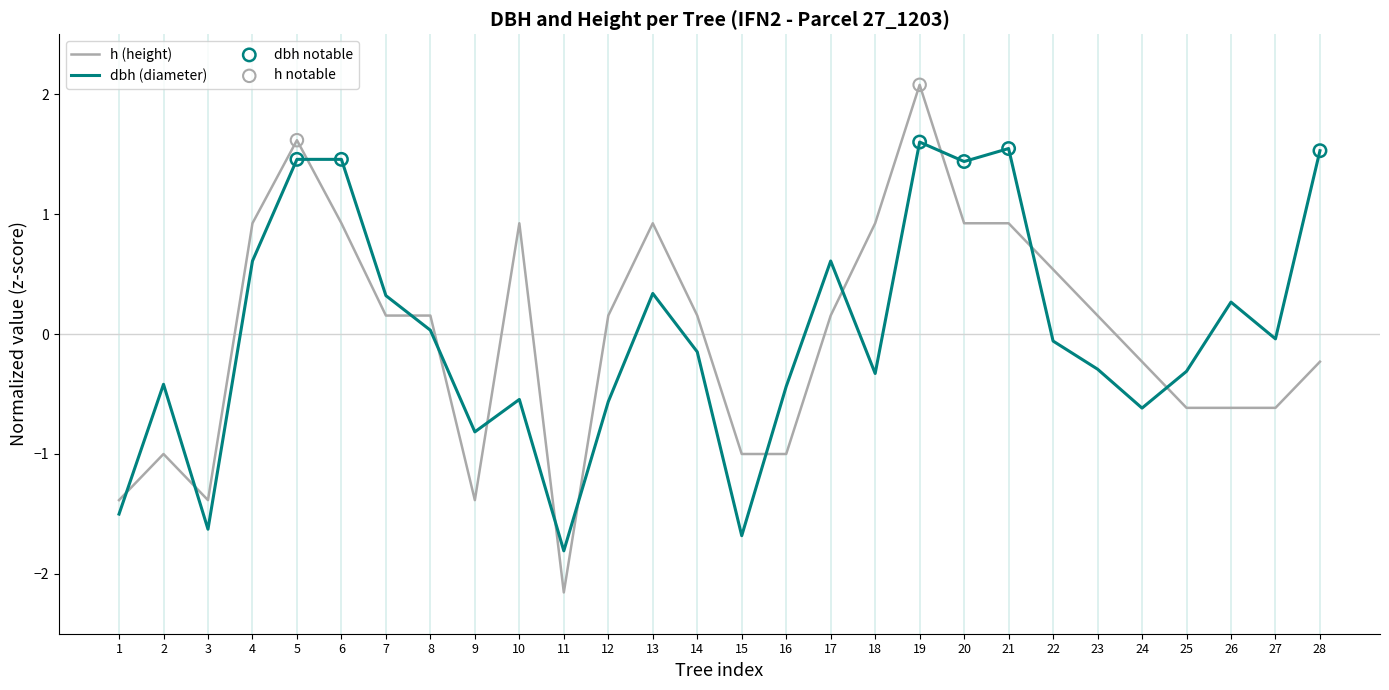

What is the difference between the maximum and minimum values in the dbh (diameter) series?

3.4